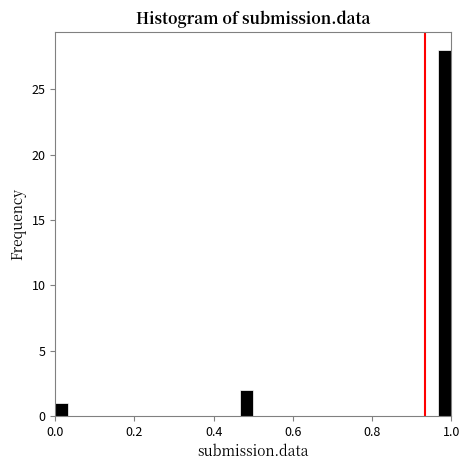

Read against the x-axis, roughly where is the centre of the tallest bar?

0.98